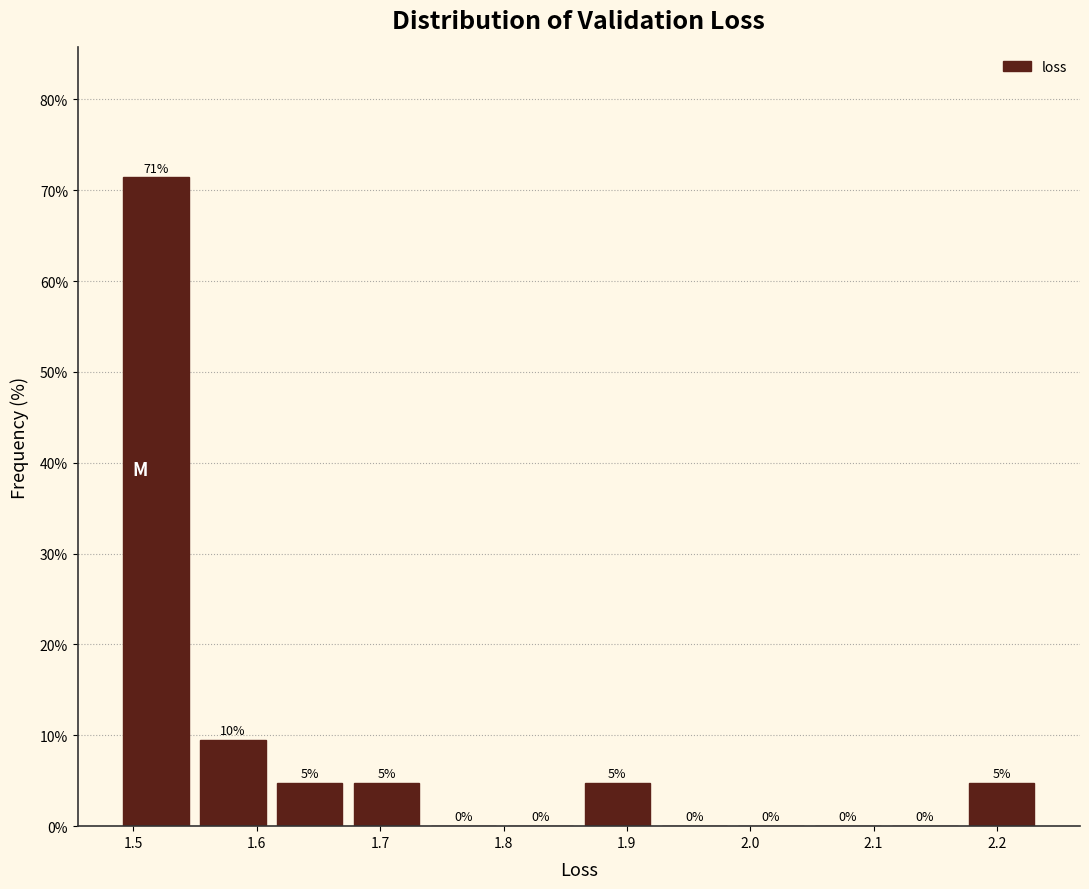

Over which range of the x-axis is the bar tallest?

1.49 to 1.55